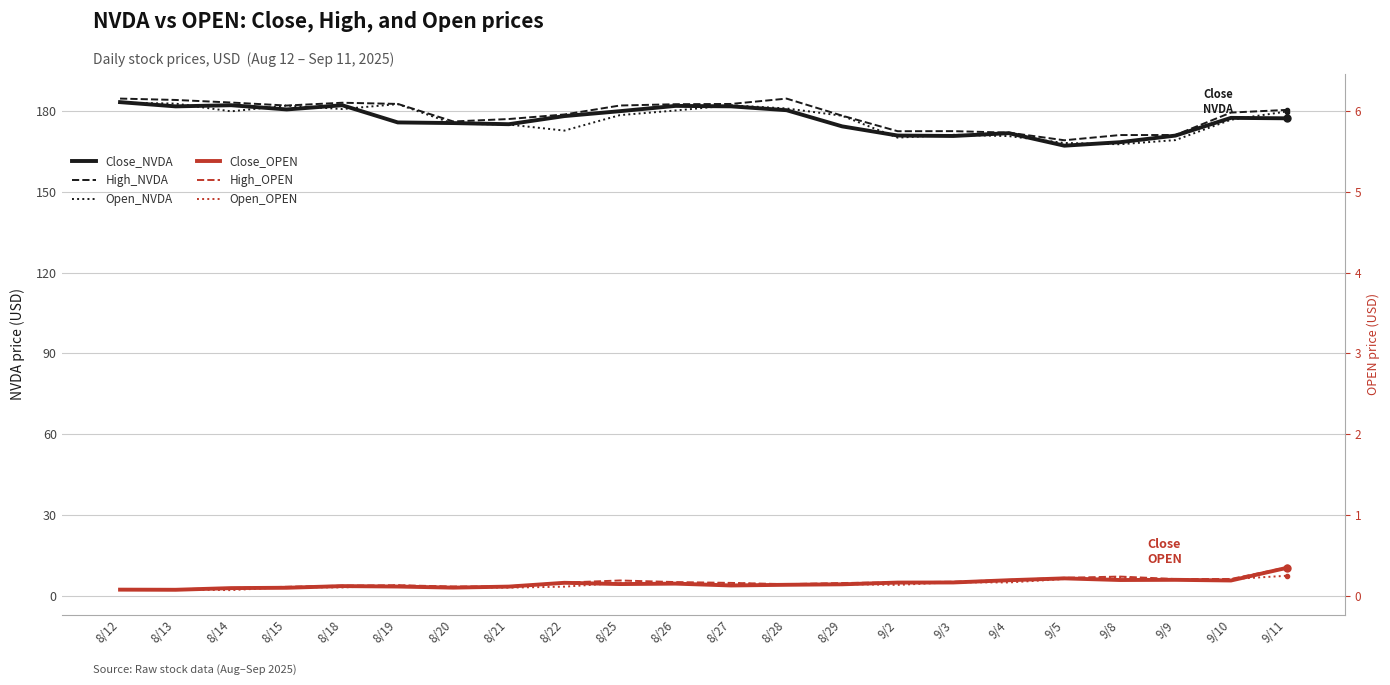

Reading right to left, transcribe all the data shown in this chart.

Close_NVDA: 177.2	177.3	170.8	168.3	167.0	171.7	170.6	170.8	174.2	180.2	181.6	181.8	179.8	178.0	175.0	175.4	175.6	182.0	180.4	182.0	181.6	183.2
High_NVDA: 180.3	179.3	171.0	171.0	169.0	171.9	172.4	172.4	178.1	184.5	182.5	182.4	181.9	178.6	176.9	176.0	182.5	182.9	181.9	183.0	184.0	184.5
Open_NVDA: 179.7	176.6	169.1	167.6	168.0	170.6	171.1	170.0	178.1	180.8	182.0	180.1	178.4	172.6	174.9	175.2	182.4	180.6	181.9	179.8	182.6	183.0
Close_OPEN: 10.5	5.9	6.1	6.0	6.7	6.0	5.1	5.1	4.4	4.3	4.0	4.7	4.5	5.0	3.6	3.2	3.6	3.8	3.2	3.0	2.4	2.5
High_OPEN: 10.7	6.4	6.4	7.3	6.8	6.1	5.4	5.2	4.9	4.5	5.0	5.3	5.9	5.1	3.7	3.6	4.1	4.0	3.5	3.1	2.6	2.7
Open_OPEN: 7.6	6.4	6.0	7.0	6.4	5.1	5.2	4.2	4.5	4.3	4.9	4.6	4.9	3.6	3.2	3.4	4.0	3.3	3.4	2.3	2.5	2.4